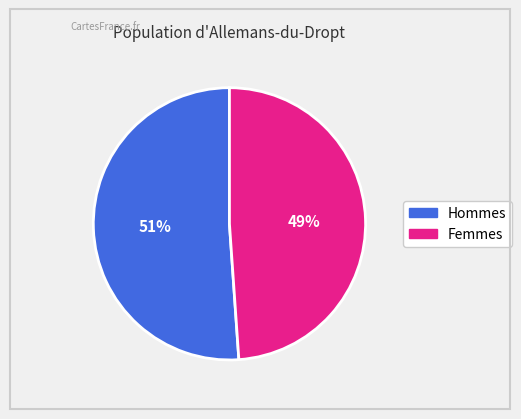

Is there any slice that represents more than half of the pie?

Yes